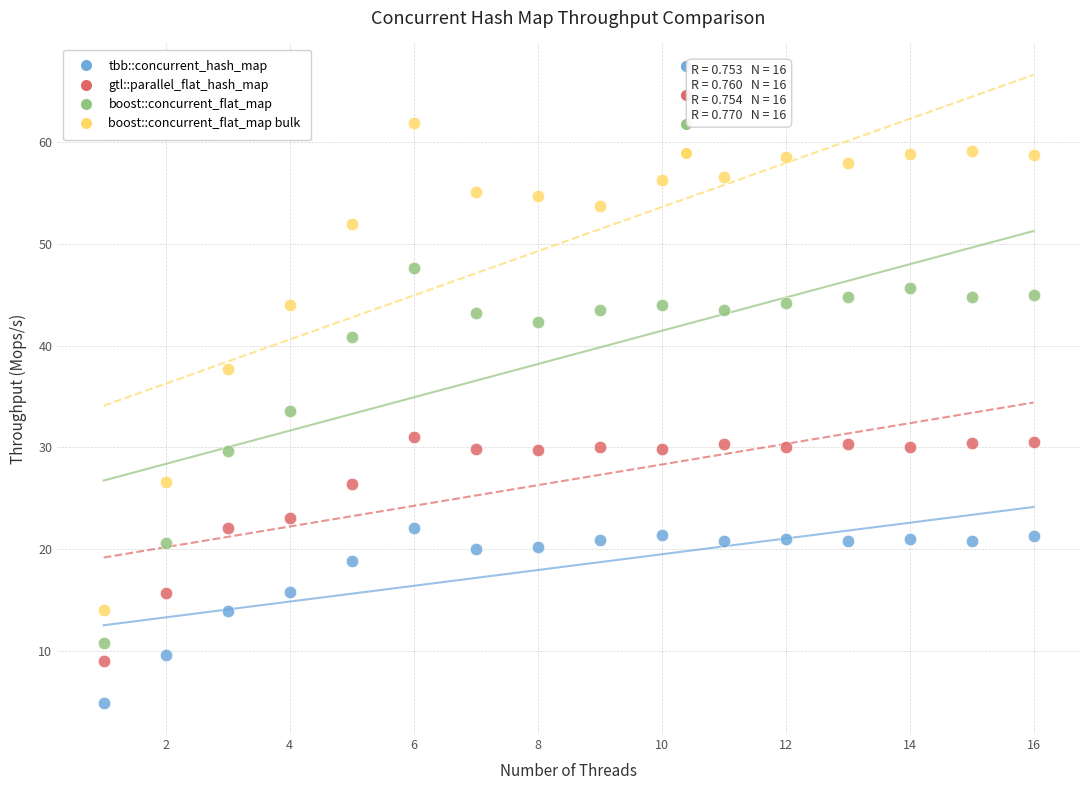

Which series contains the lowest Y value?

tbb::concurrent_hash_map